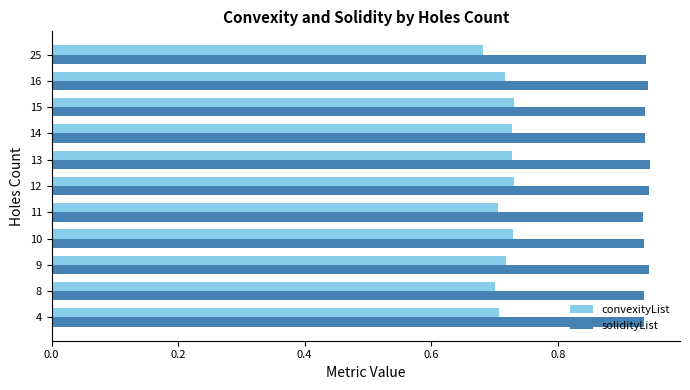

The value of convexityList at 25 is 0.7. True or false?

True